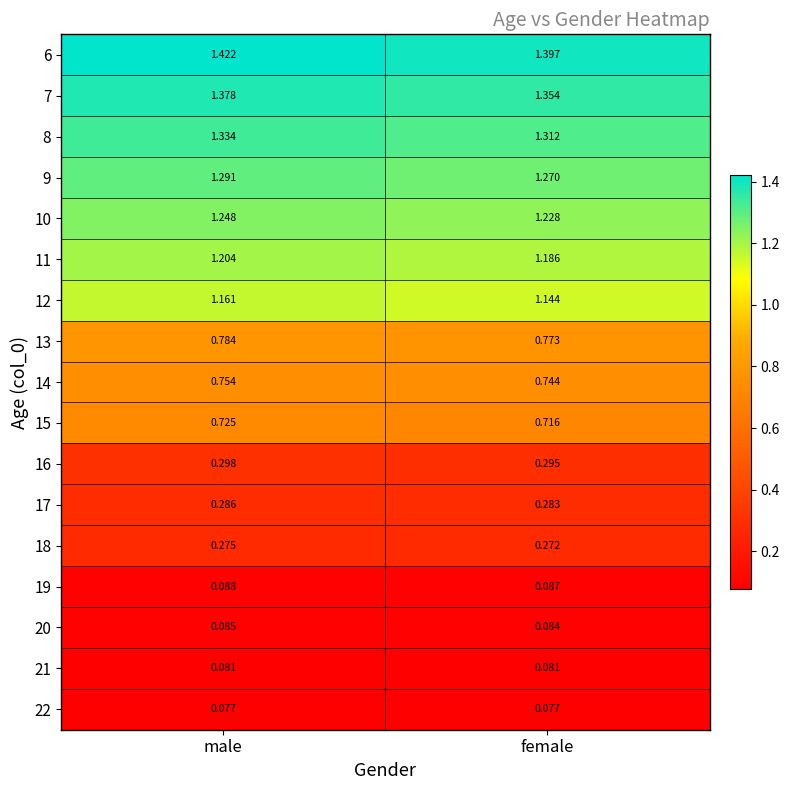

Where is 18 nearest to the value 0?

female